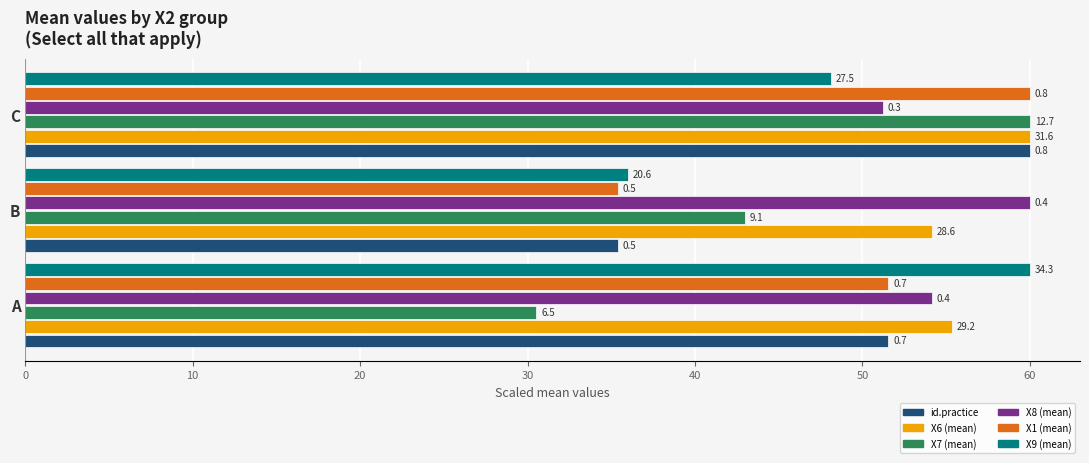

What is the maximum value for X6 (mean)?

60.0